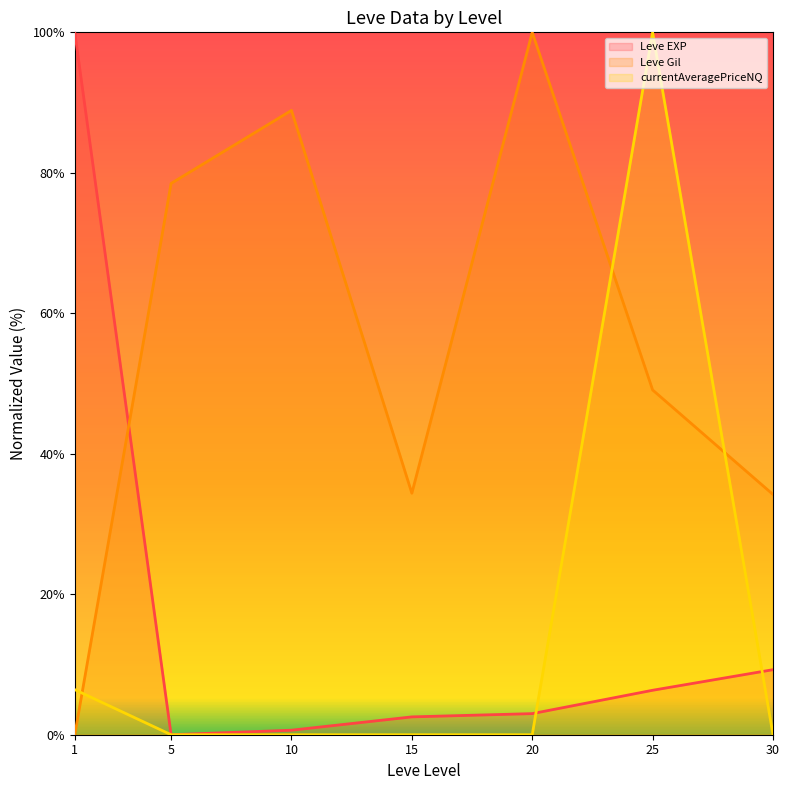

Which has a higher value, 20 or 10?

20